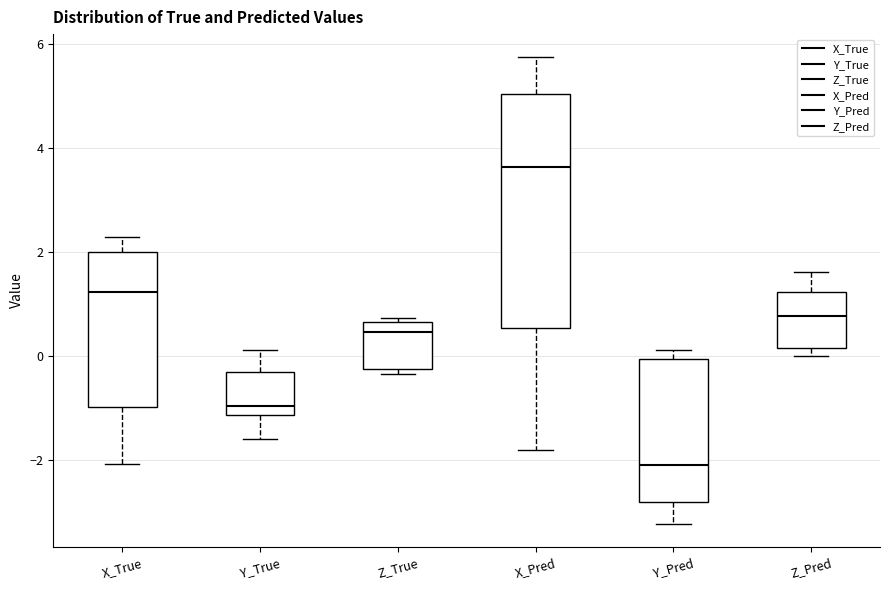

Comparing the boxes themselves (not the whiskers), which one is the tallest?

X_Pred